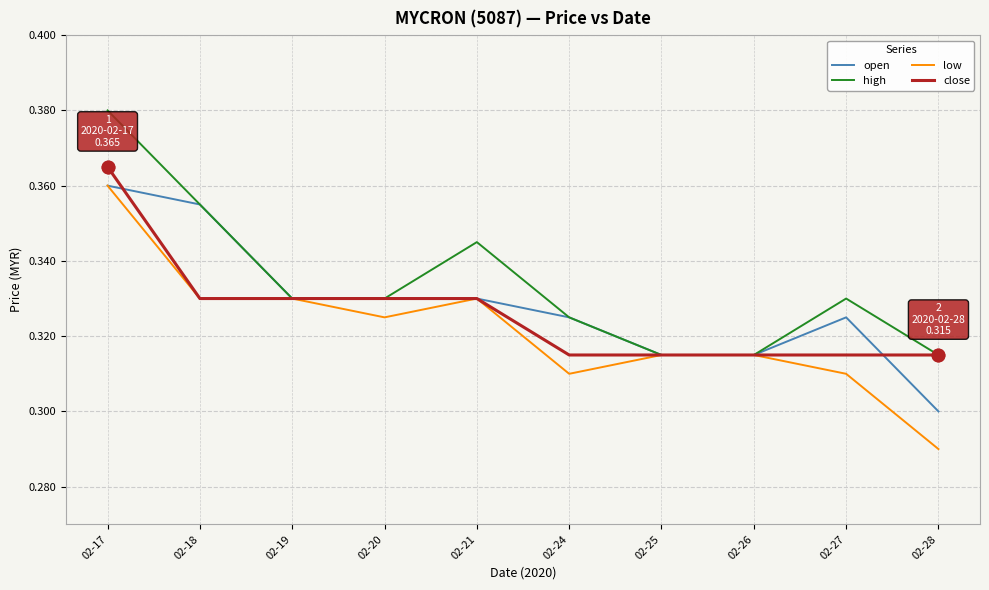

At which category is the sum across all series the highest?

02-17